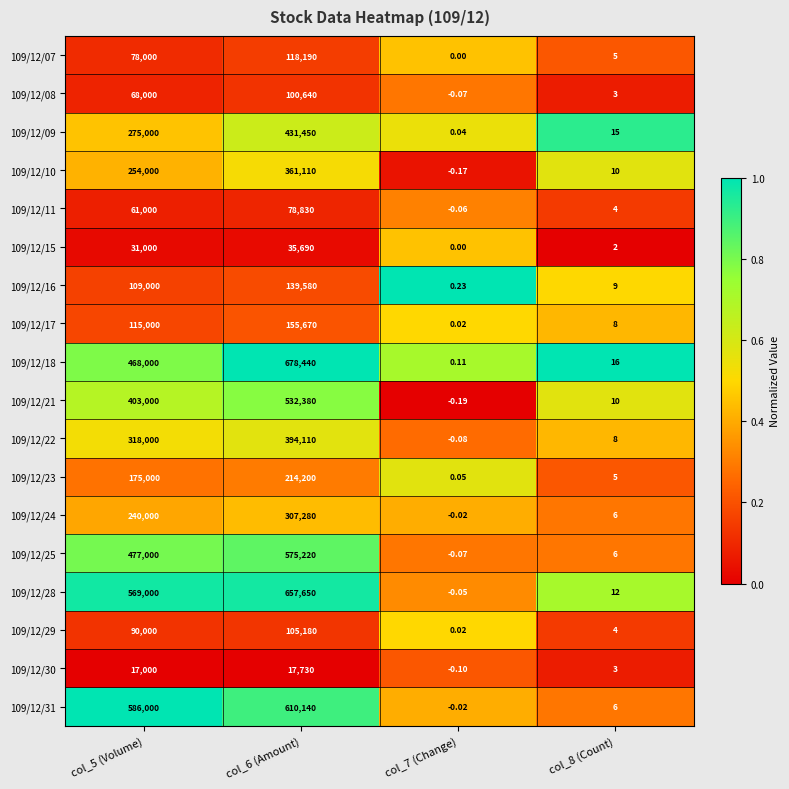

Is the value of 109/12/22 at col_8 (Count) greater than the value of 109/12/10 at col_8 (Count)?

No